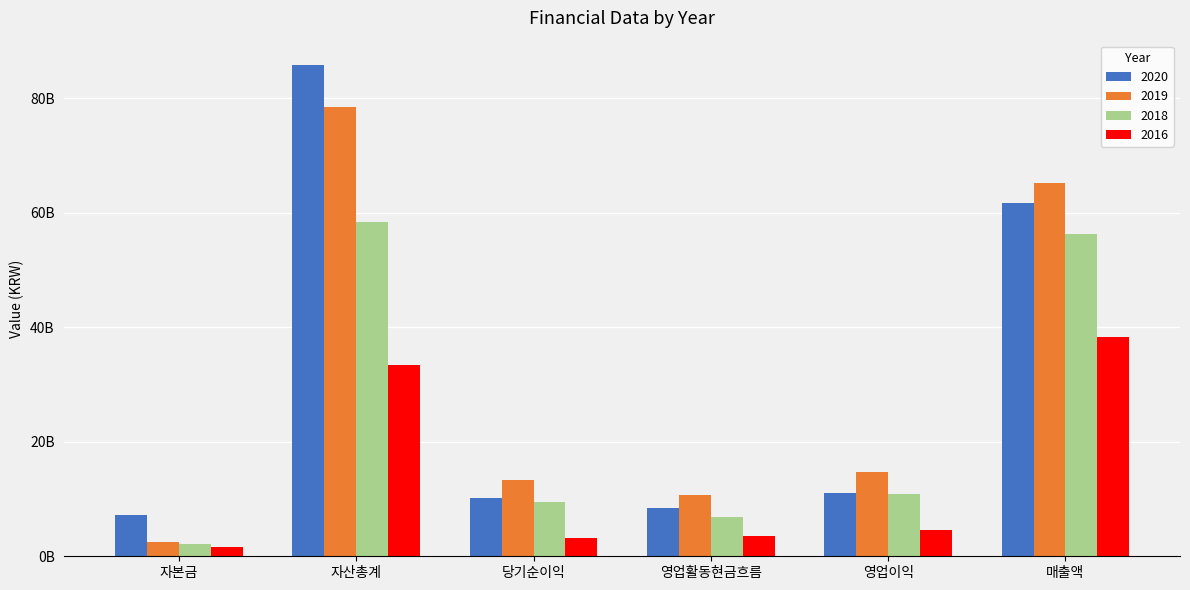

What is the difference between the 2019 values at 영업이익 and 당기순이익?

1428150257